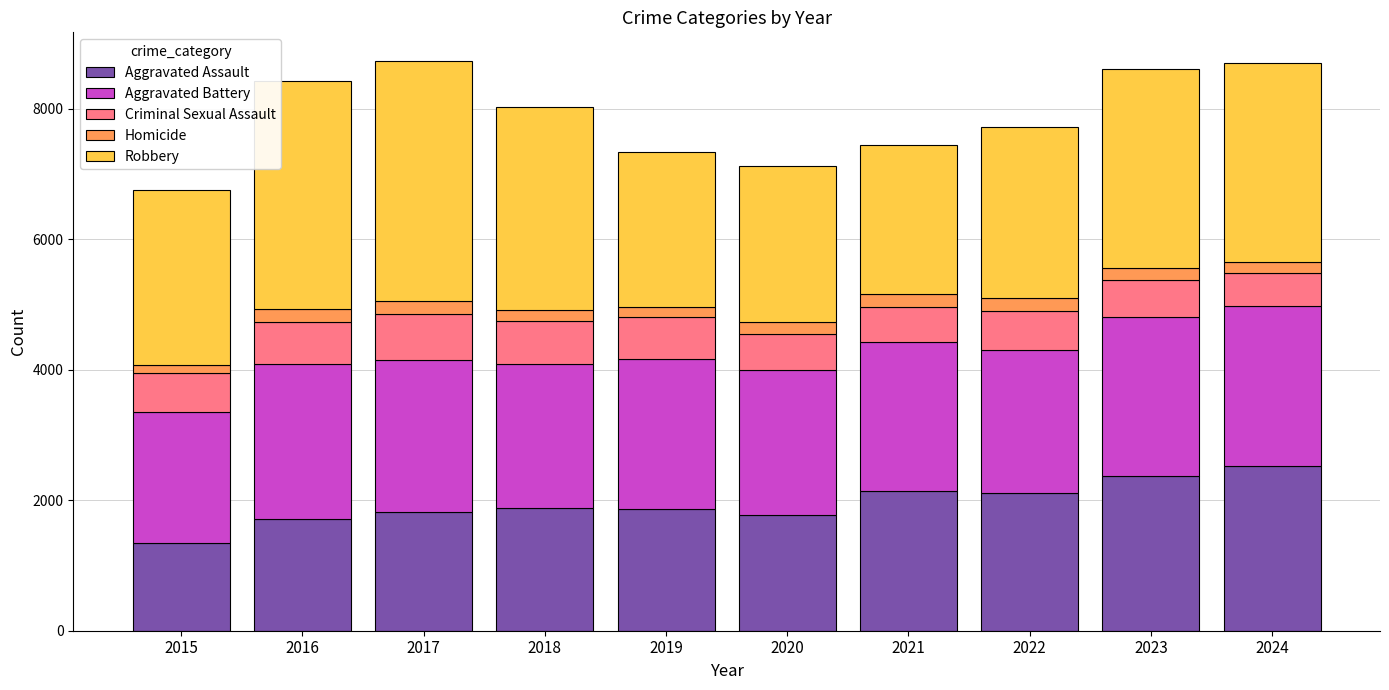

At which label does Aggravated Assault reach its minimum?

2015